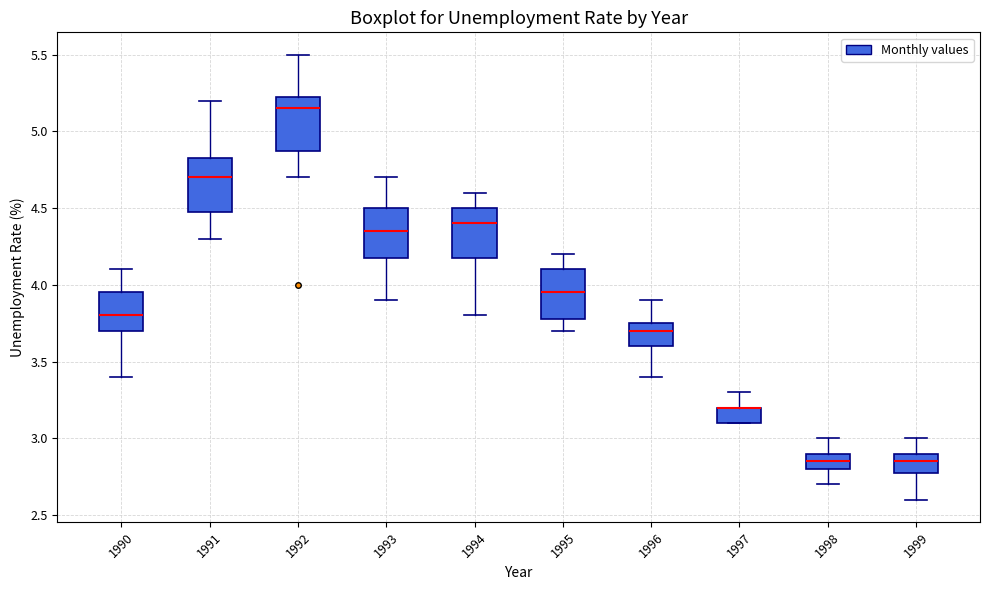

Reading left to right, read every box against the y-axis: the position of its median line, the range the box covers, and the ends of its whiskers. The values are not printed on the chart, so give them approximately, as read against the axis.

1990: median 3.80, box 3.70 to 3.95, whiskers 3.40 to 4.10
1991: median 4.70, box 4.50 to 4.85, whiskers 4.30 to 5.20
1992: median 5.15, box 4.90 to 5.25, whiskers 4.70 to 5.50
1993: median 4.35, box 4.20 to 4.50, whiskers 3.90 to 4.70
1994: median 4.40, box 4.20 to 4.50, whiskers 3.80 to 4.60
1995: median 3.95, box 3.80 to 4.10, whiskers 3.70 to 4.20
1996: median 3.70, box 3.60 to 3.75, whiskers 3.40 to 3.90
1997: median 3.20 (drawn on the box's upper edge), box 3.10 to 3.20, whiskers 3.10 to 3.30
1998: median 2.85, box 2.80 to 2.90, whiskers 2.70 to 3.00
1999: median 2.85, box 2.80 to 2.90, whiskers 2.60 to 3.00